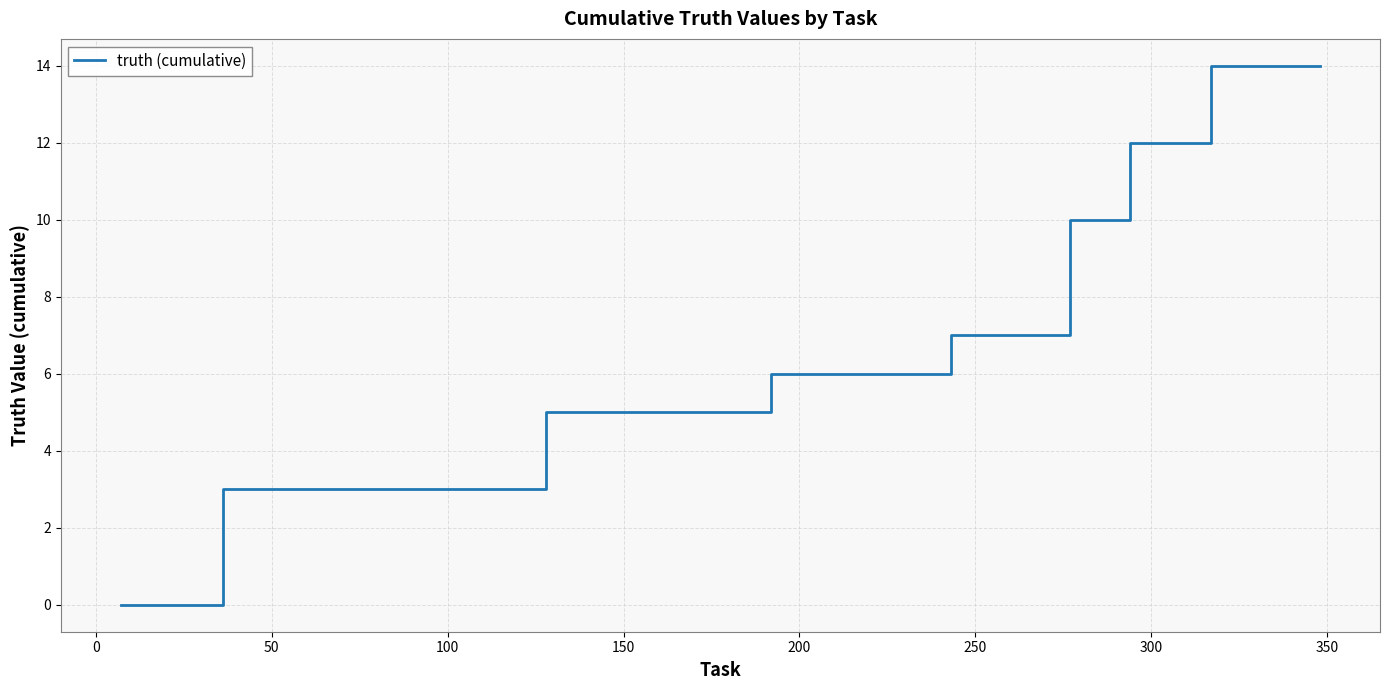

What is the difference between the maximum and minimum values?

14